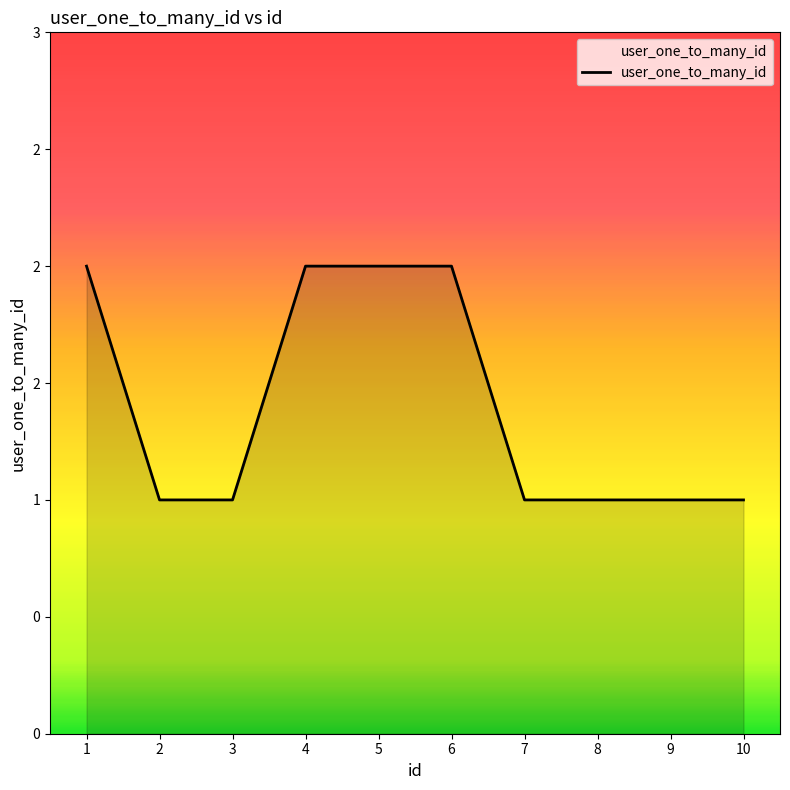

Is it true that the value at 5 is 3?

False